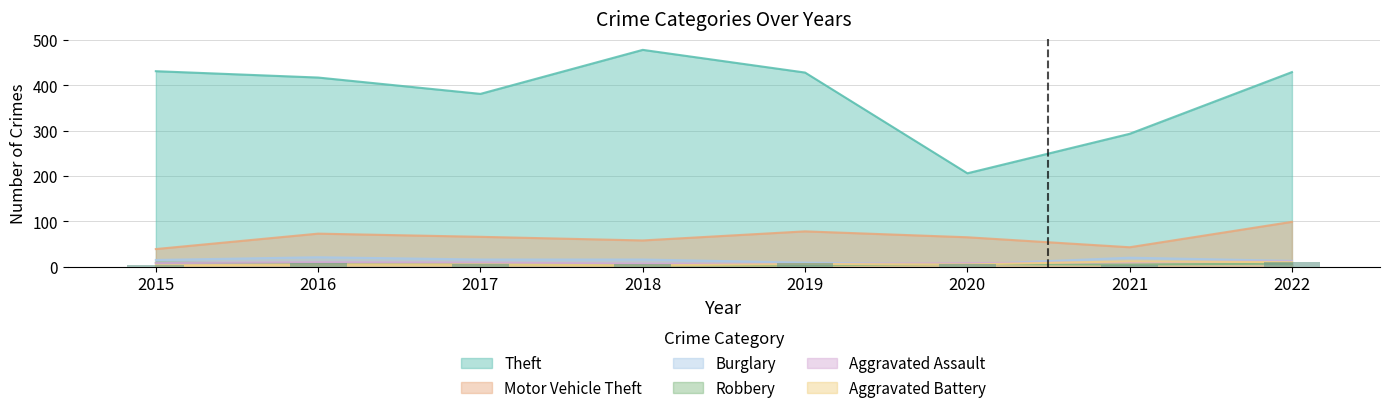

Where is Motor Vehicle Theft nearest to the value 69?

2017